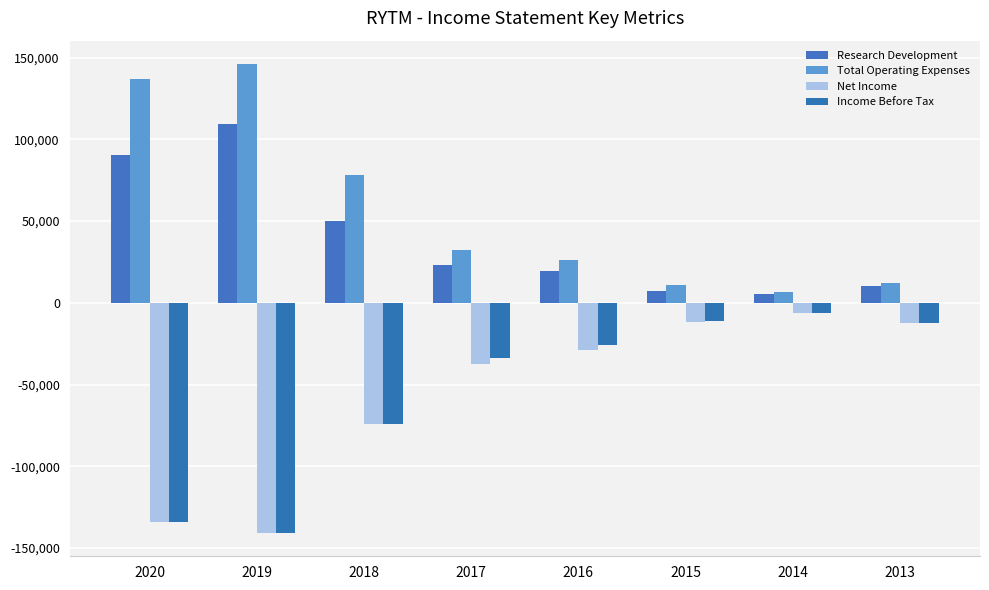

At which label is Net Income closest to -73600?

2018